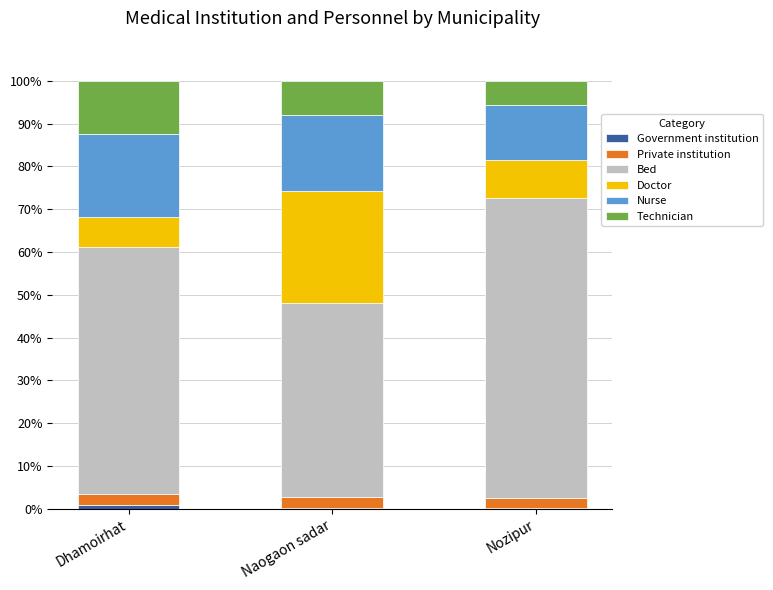

At which label is Government institution closest to 0?

Naogaon sadar